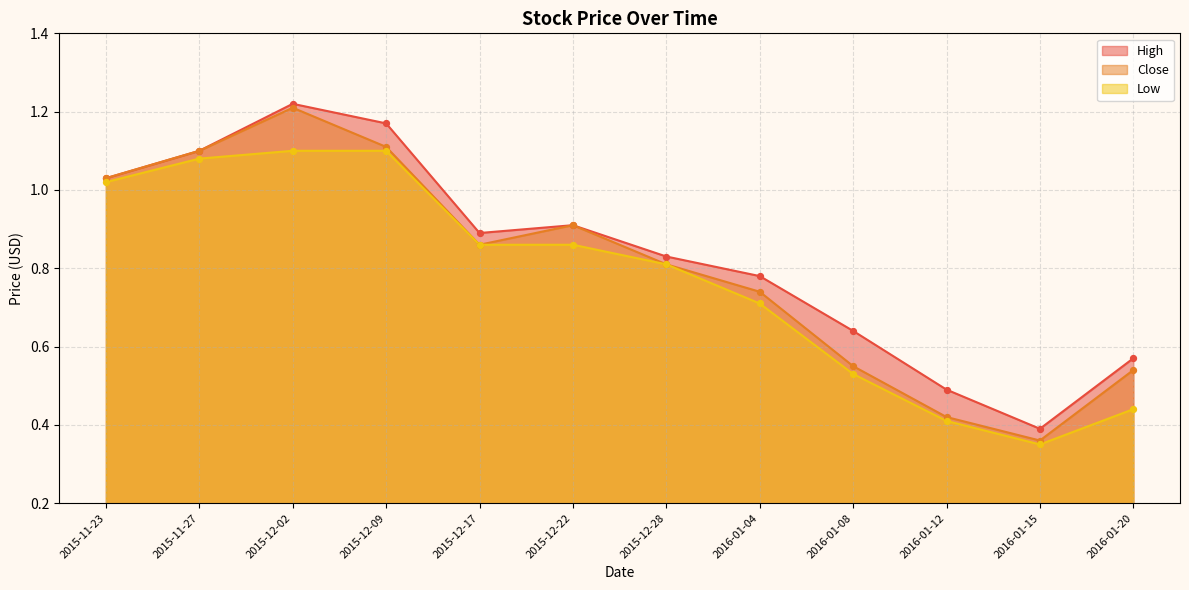

Which series reaches the minimum Y coordinate?

Low